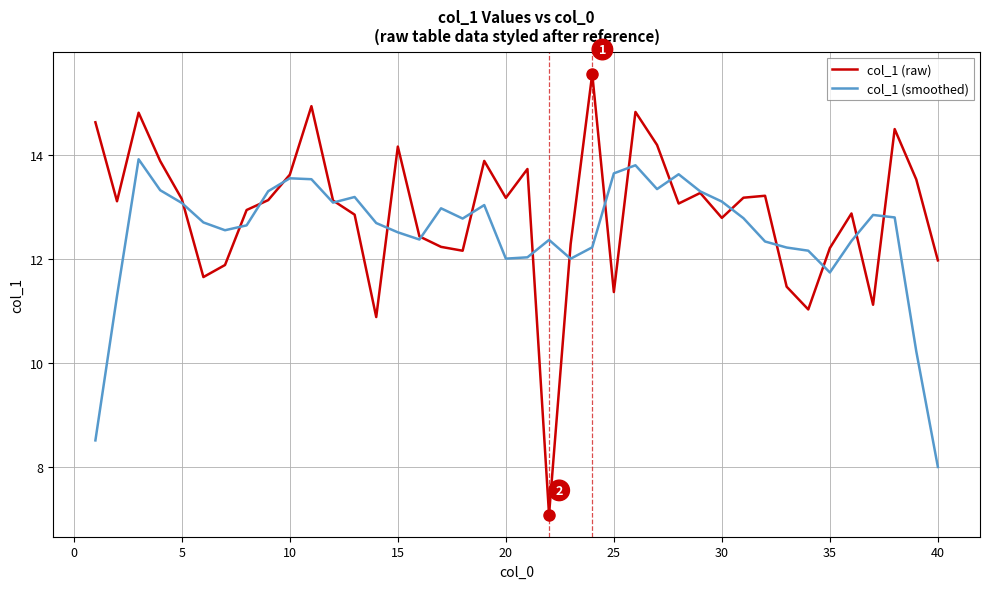

What is the greatest value displayed?

15.6